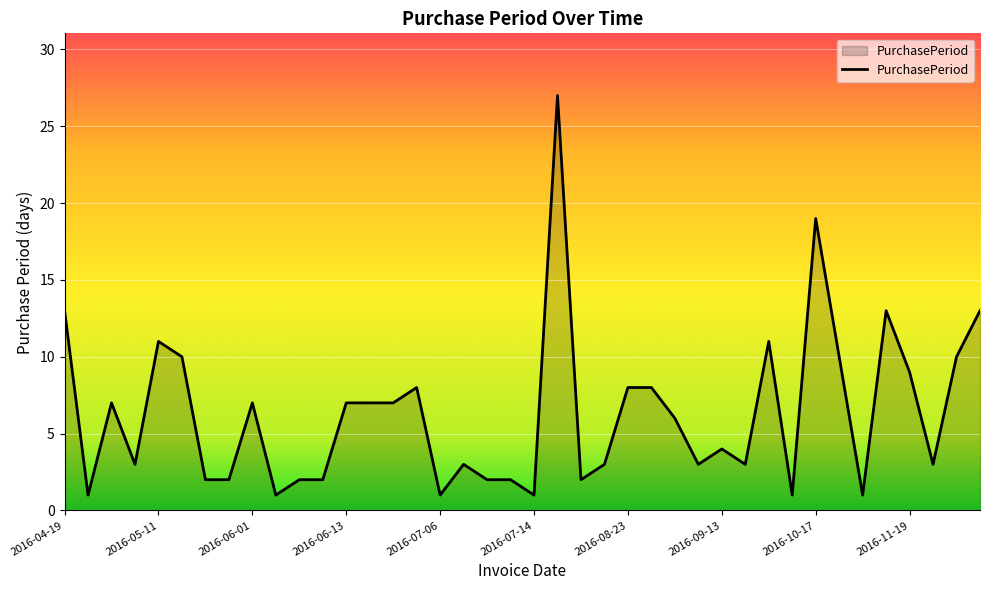

How many values are below 6?

20